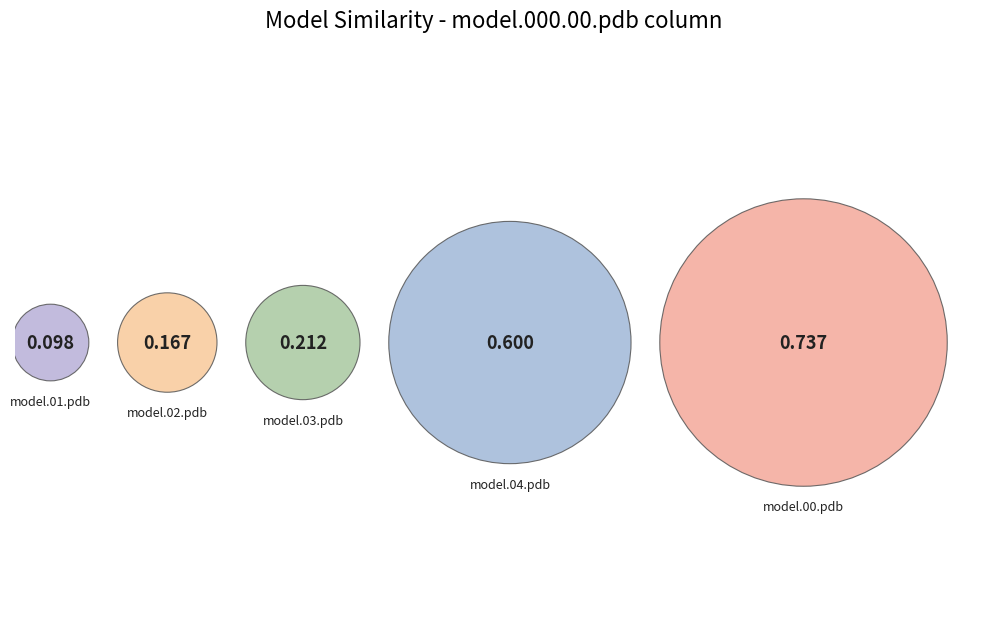

Is model.000.01.pdb the majority of the pie?

No